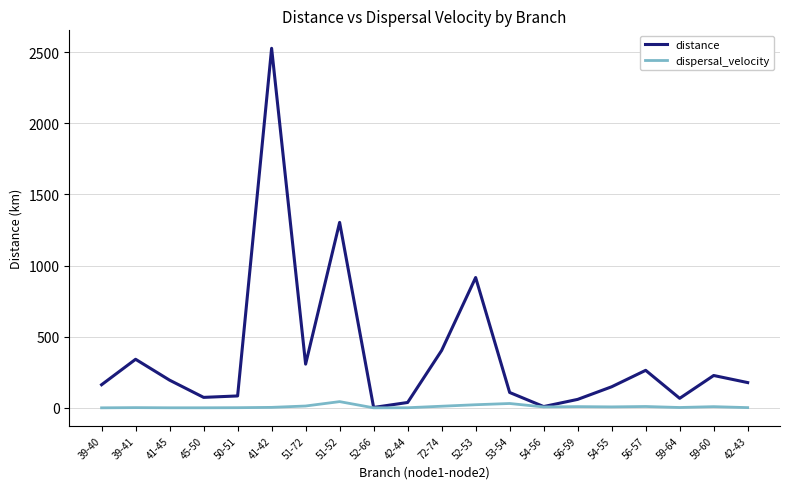

List the series in order of their overall mean, lowest first.

dispersal_velocity, distance